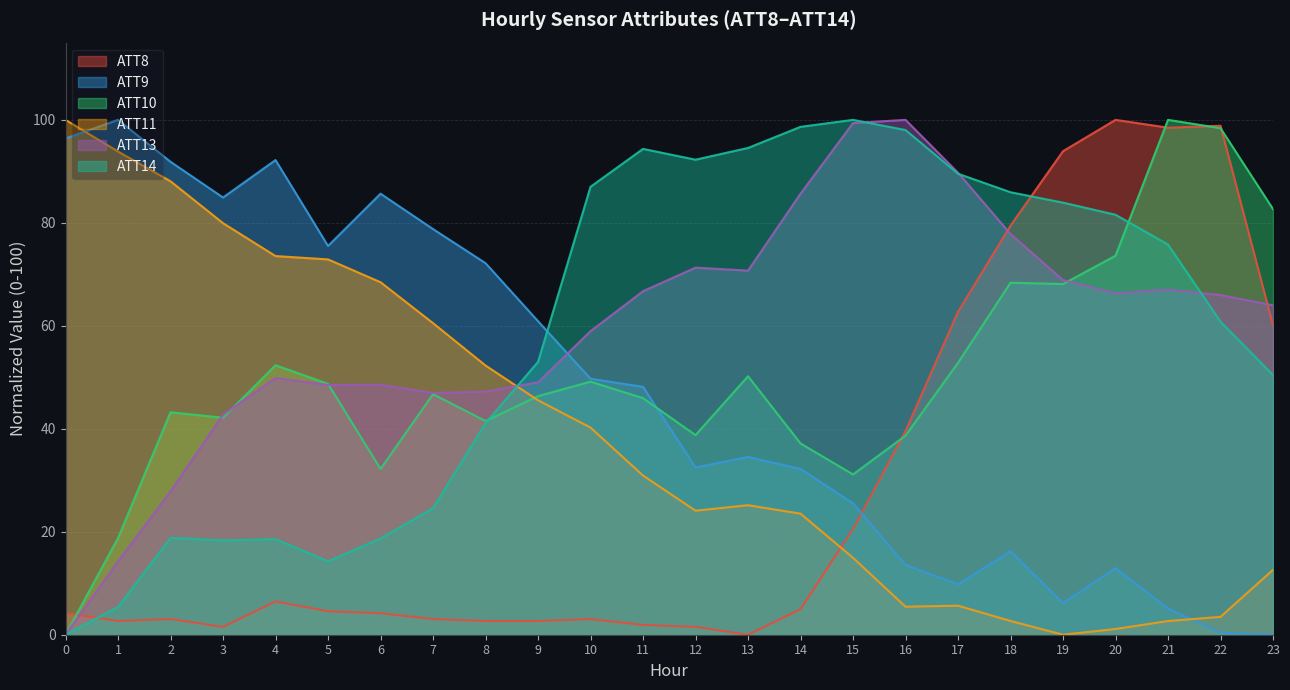

Which series has the largest total across all categories?

ATT13